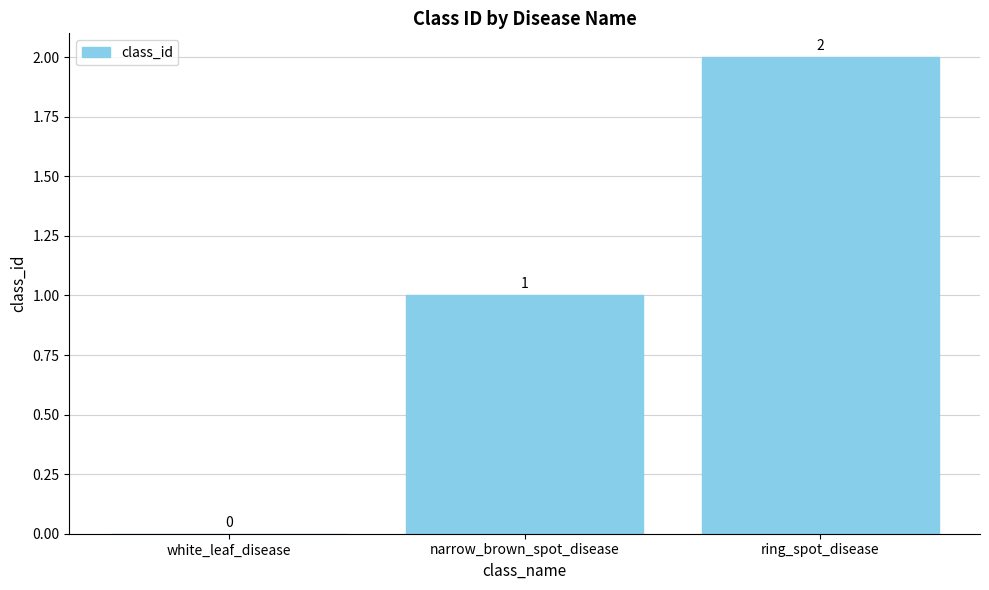

Is it true that the value at narrow_brown_spot_disease is 1?

True